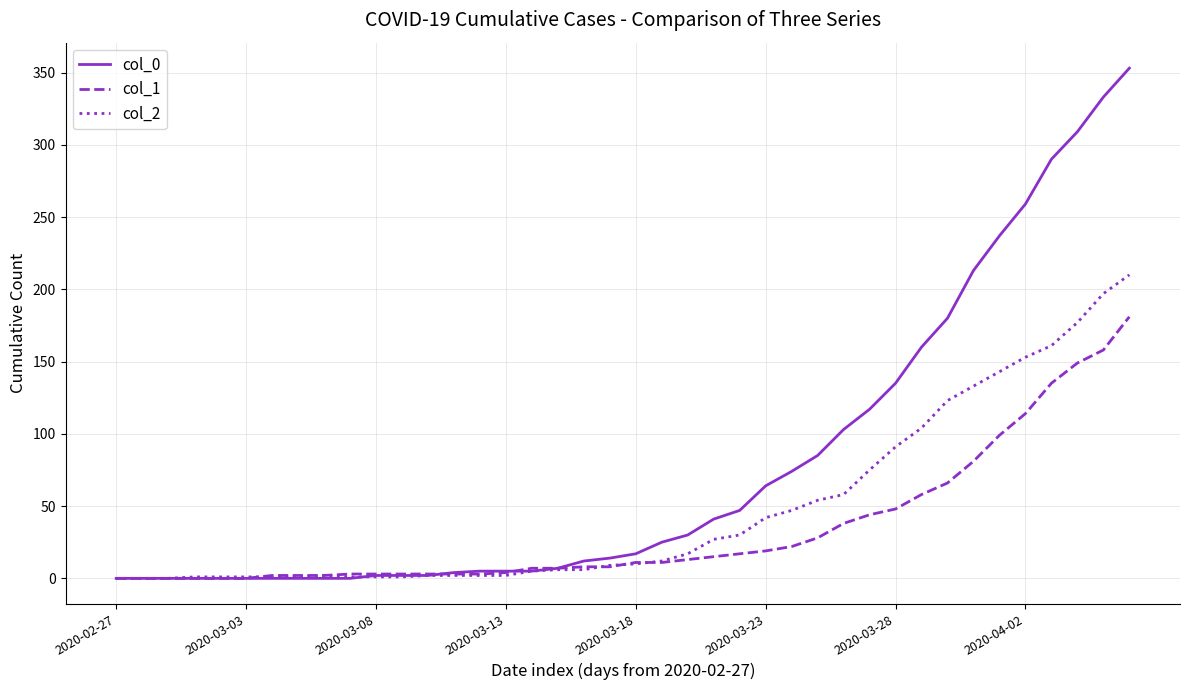

What is the difference between the maximum and minimum values in the col_0 series?

353